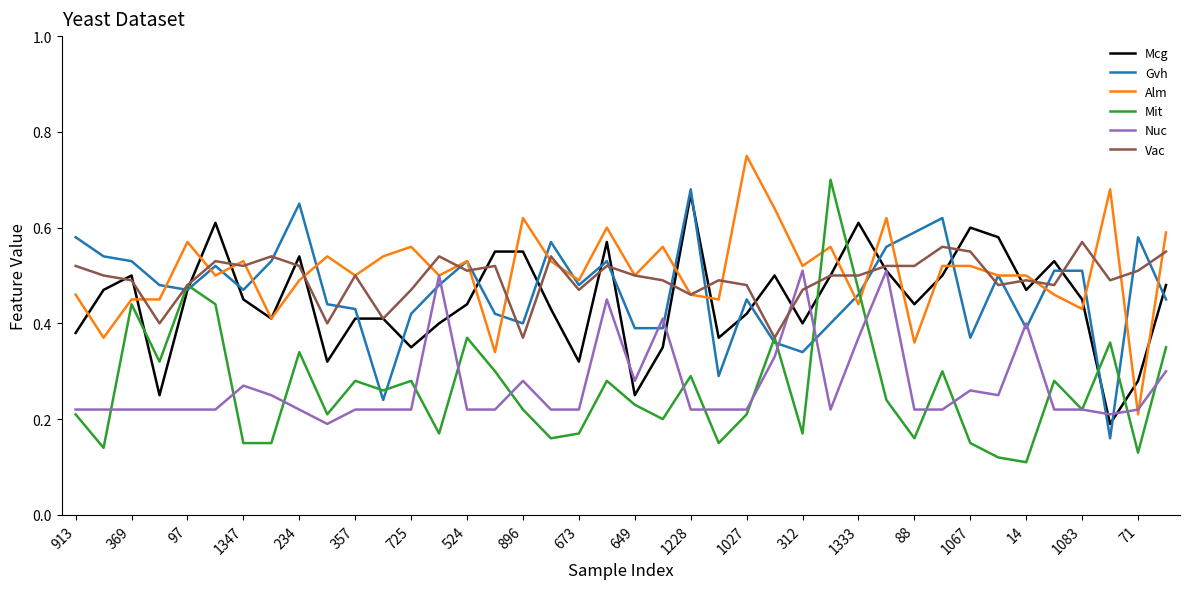

Which series ends up on top after the final intersection of Alm and Mit?

Alm